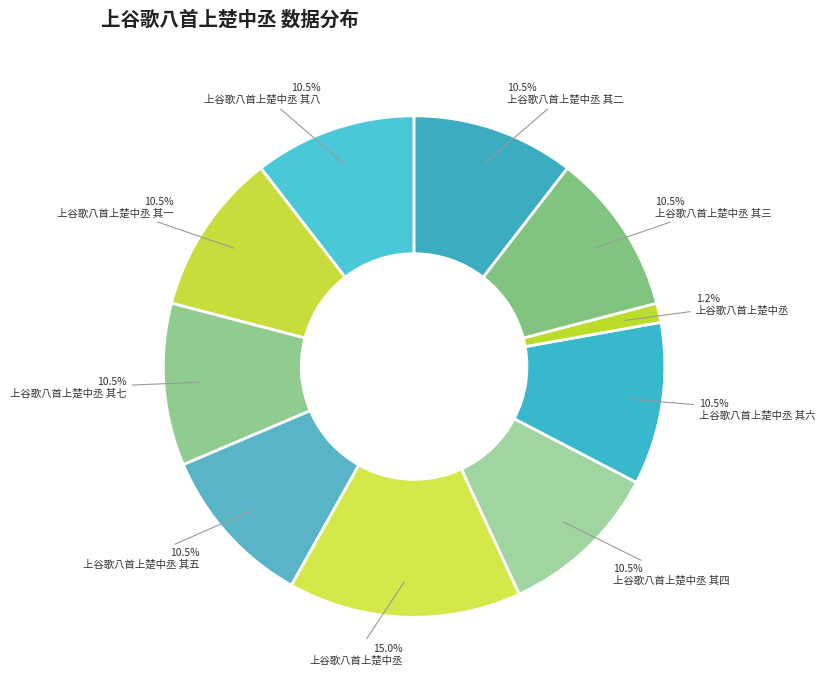

Count the number of slices in the pie.

10